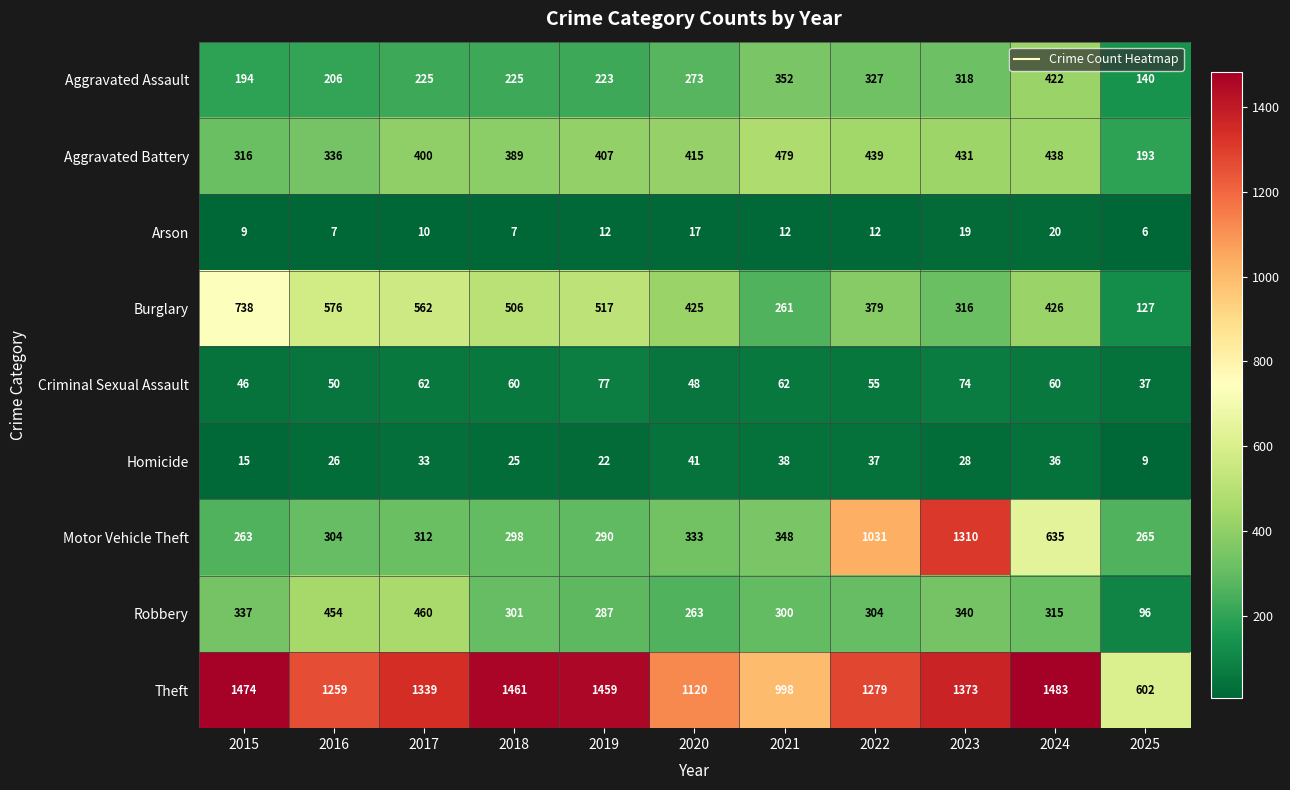

What is the sum of the Homicide values at 2018 and 2016?

51